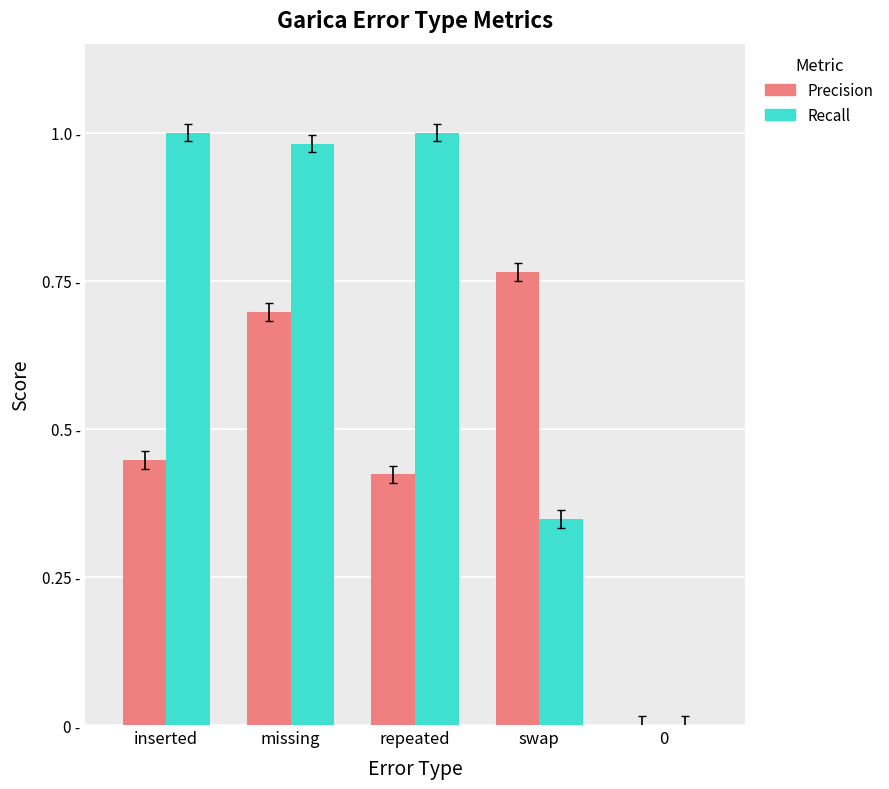

Which series has the largest range (max minus min)?

Recall